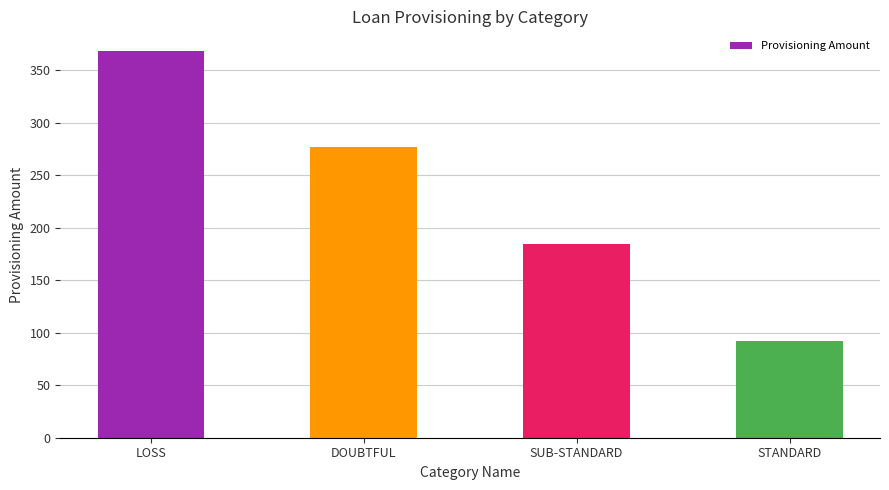

What is the value of the 4th bar from the left?

92.1